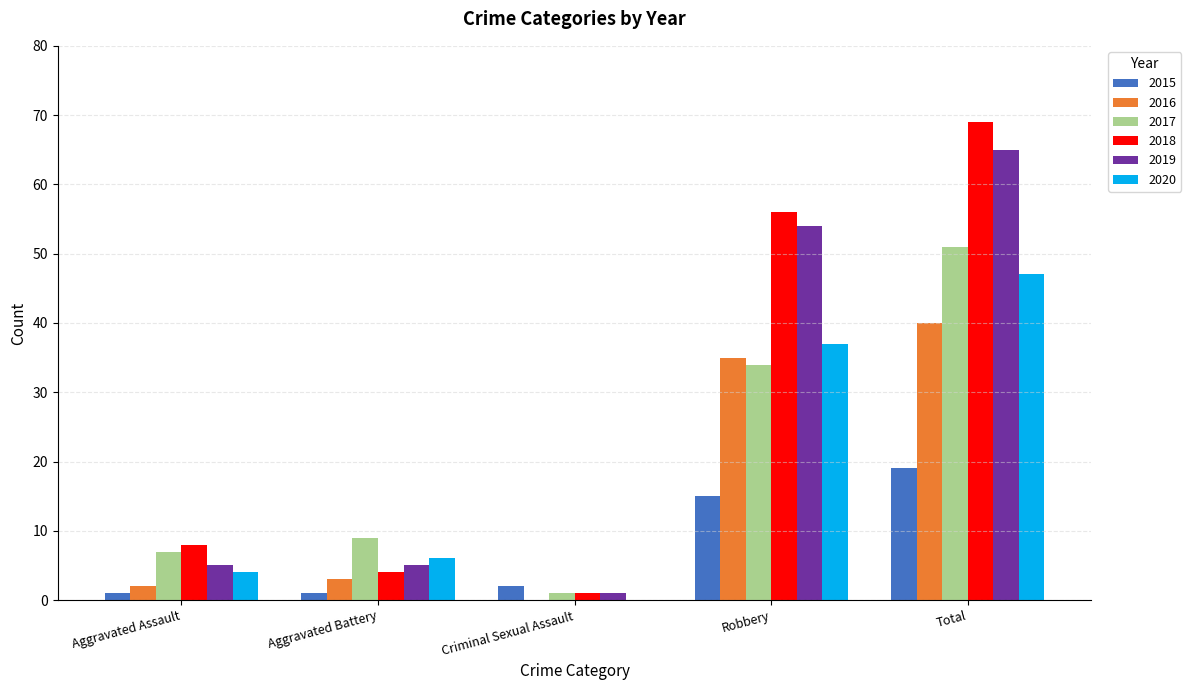

What is the sum of all 2015 values?

38